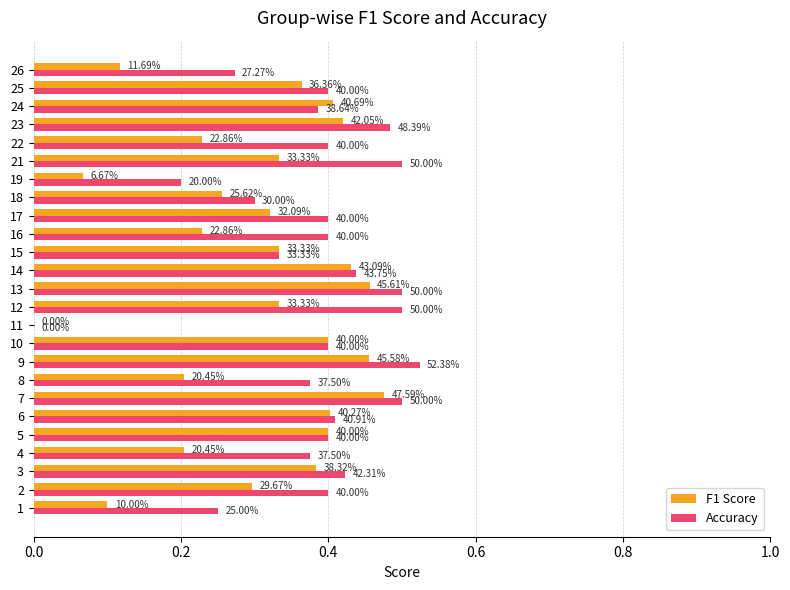

Reading left to right, transcribe all the data shown in this chart.

F1 Score: 0.1	0.3	0.4	0.2	0.4	0.4	0.5	0.2	0.5	0.4	0.0	0.3	0.5	0.4	0.3	0.2	0.3	0.3	0.1	0.3	0.2	0.4	0.4	0.4	0.1
Accuracy: 0.2	0.4	0.4	0.4	0.4	0.4	0.5	0.4	0.5	0.4	0.0	0.5	0.5	0.4	0.3	0.4	0.4	0.3	0.2	0.5	0.4	0.5	0.4	0.4	0.3